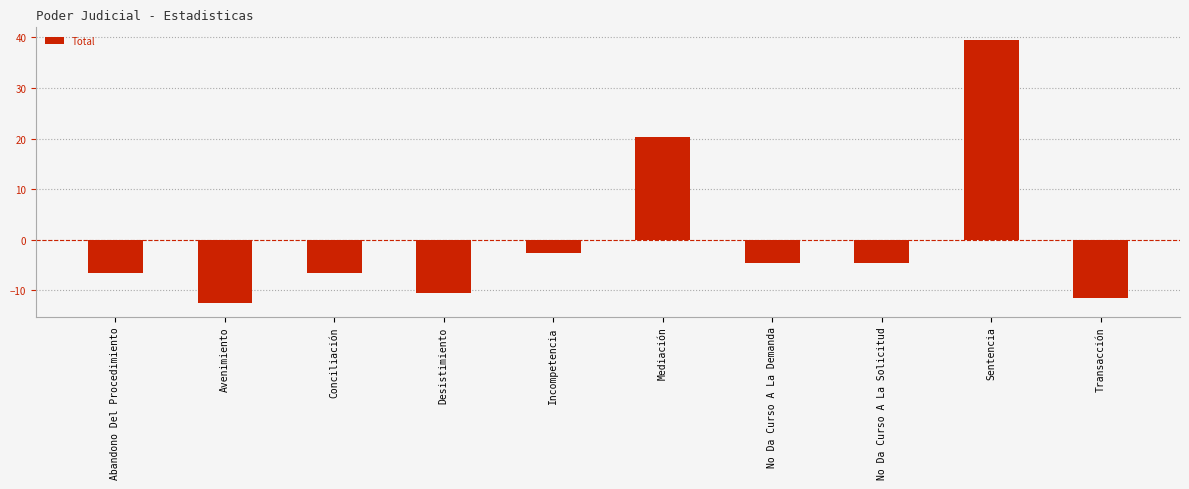

What position from the left is Conciliación?

3